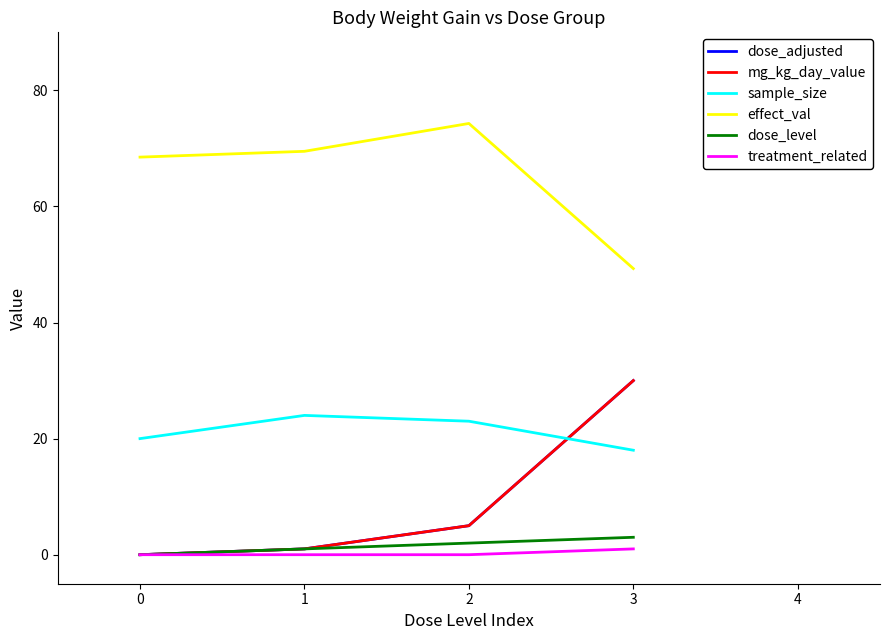

Does the chart display data point markers on the line(s)?

No